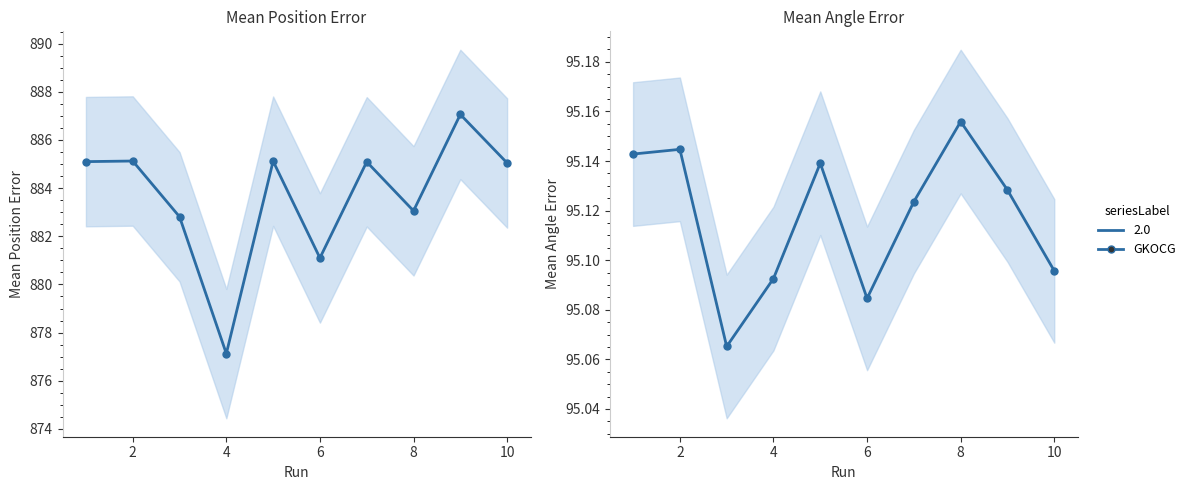

List the series in order of their peak value, lowest first.

Mean Angle Error, Mean Position Error